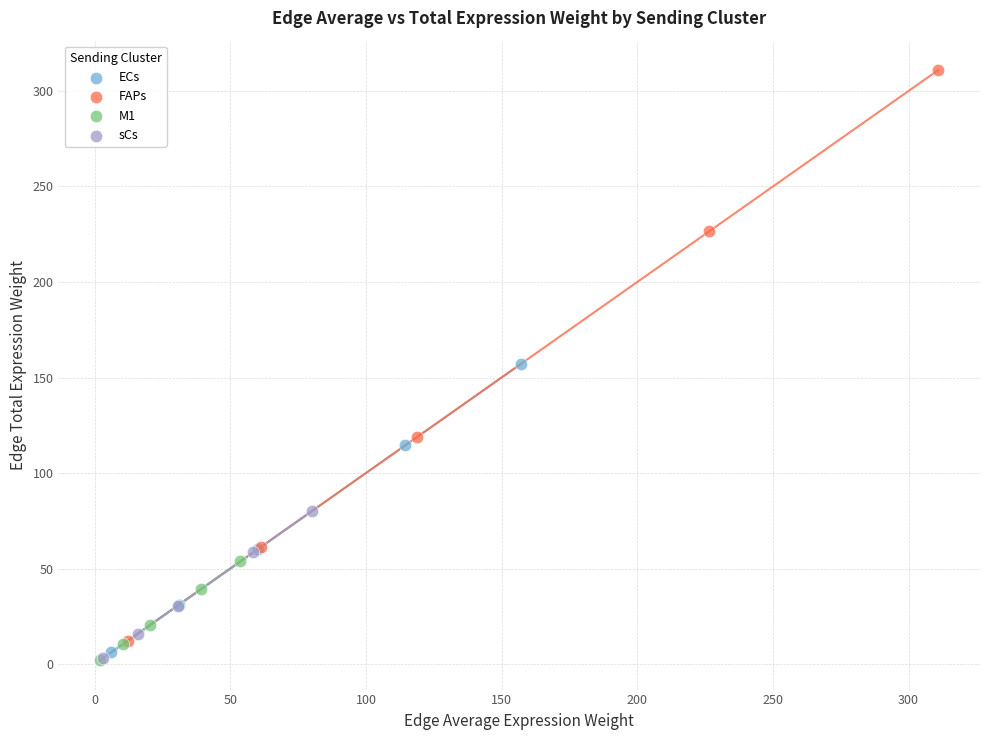

Which series has the widest spread of Y values?

FAPs